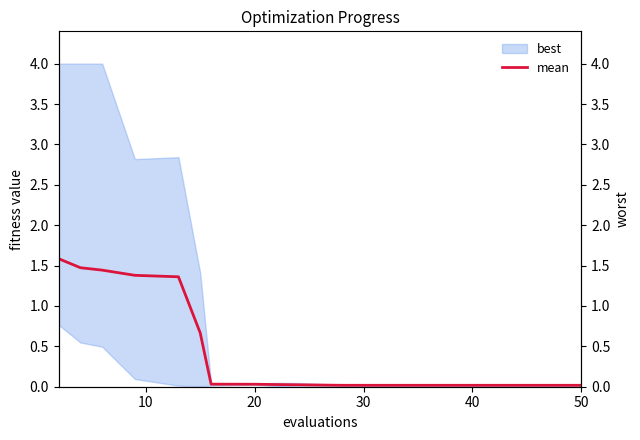

Which has a higher value, 40 or 10?

10